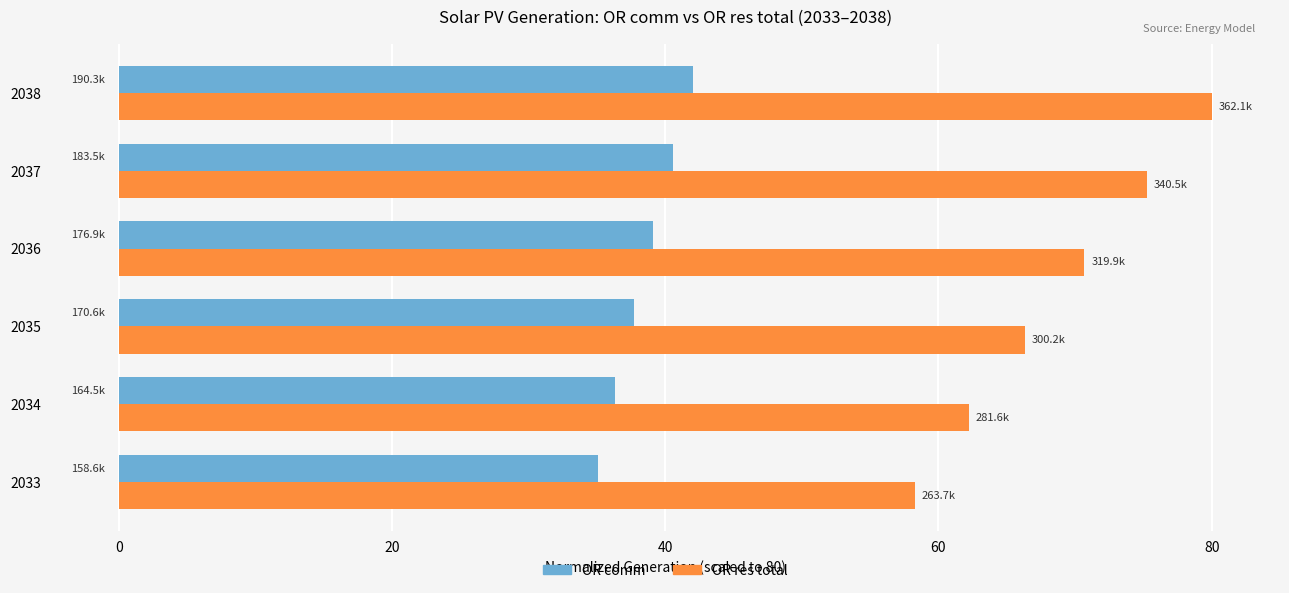

What is the spread (max minus min) of values at 2038?

37.9